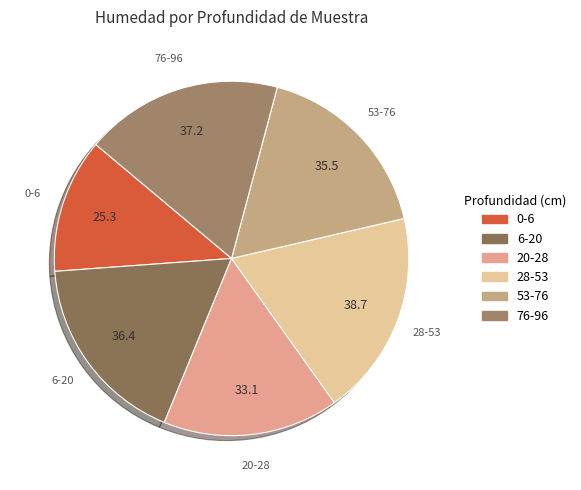

Between 20-28 and 76-96, which is larger?

76-96